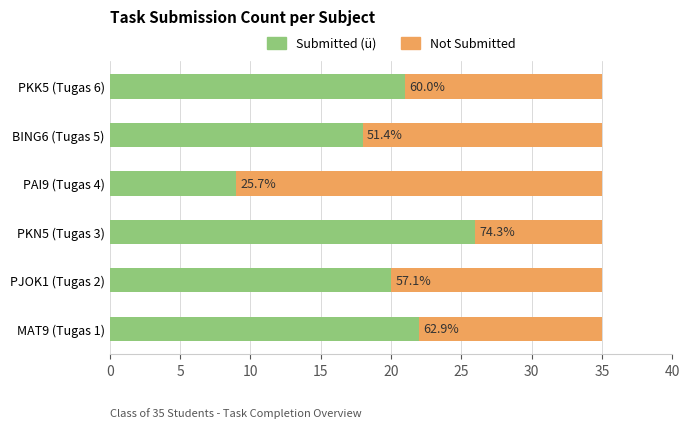

What are all the series names shown in the legend?

Submitted (ü), Not Submitted